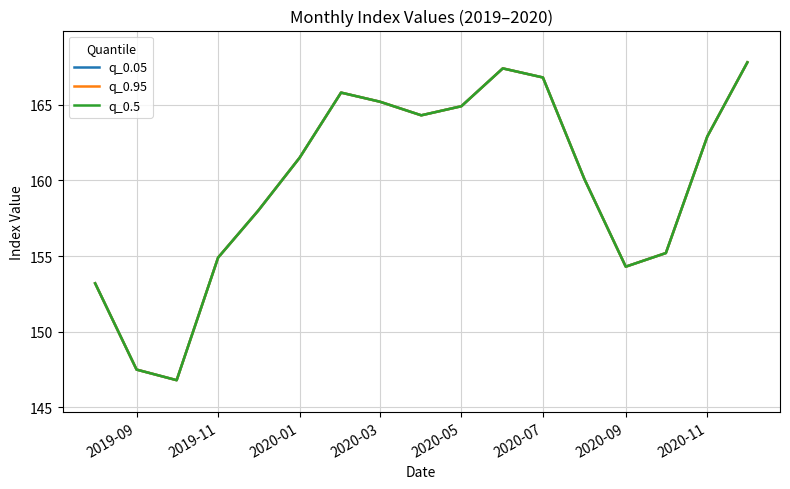

True or false: q_0.5 and q_0.95 intersect in this chart.

False